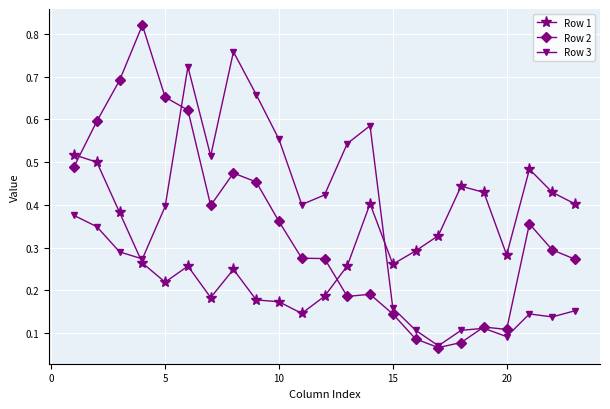

True or false: Row 3 has more than 1 points higher than both neighbors.

True